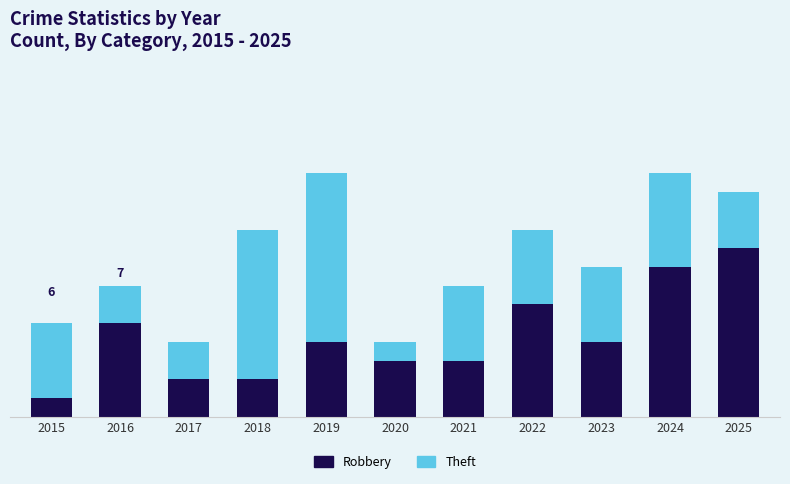

Rank the series at 2024 from lowest to highest value.

Theft, Robbery